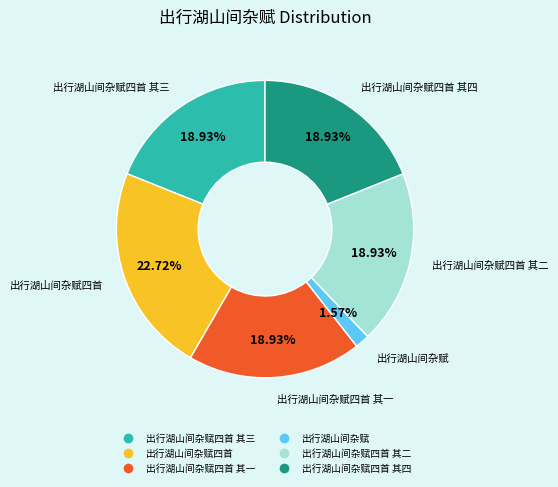

Is there any slice that represents more than half of the pie?

No